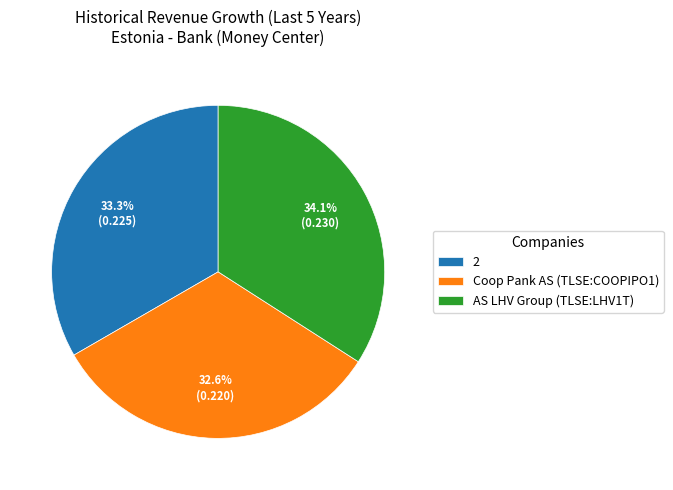

Rank the categories by value from lowest to highest.

Coop Pank AS (TLSE:COOPIPO1), 2, AS LHV Group (TLSE:LHV1T)